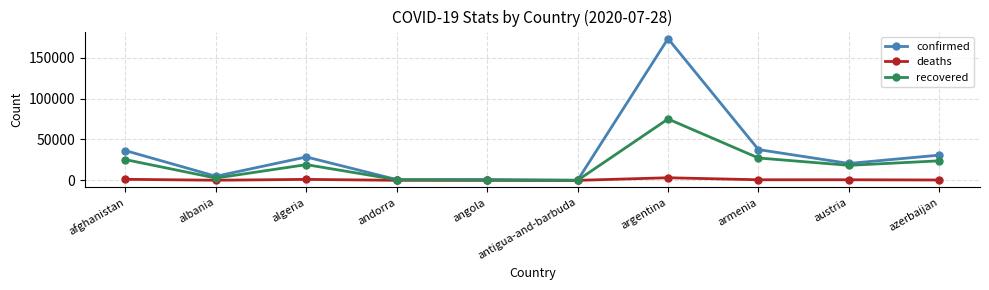

At which category is the sum across all series the highest?

argentina